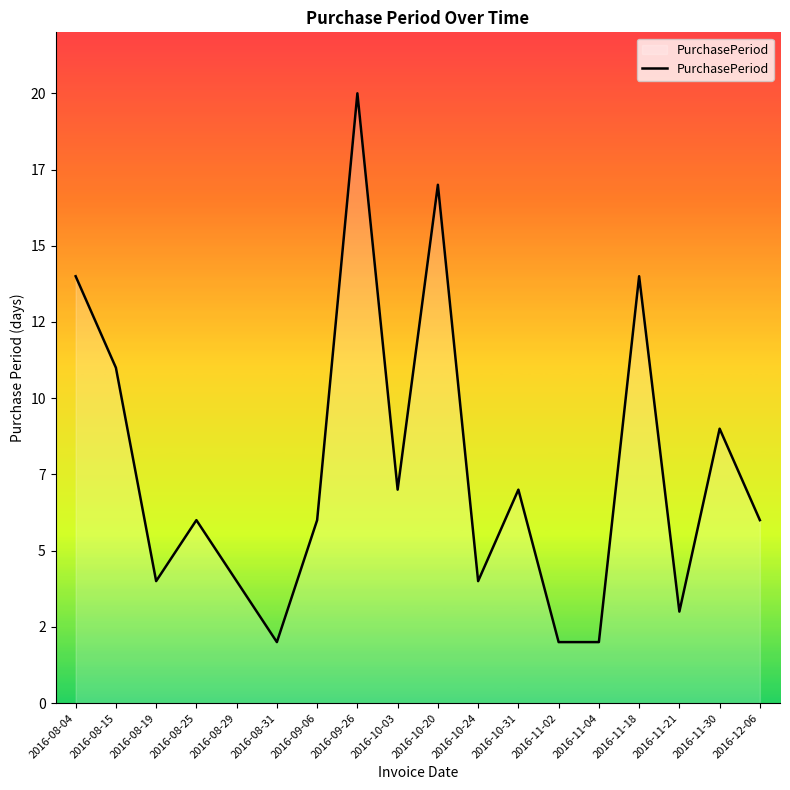

Where is the first local maximum?

2016-08-25